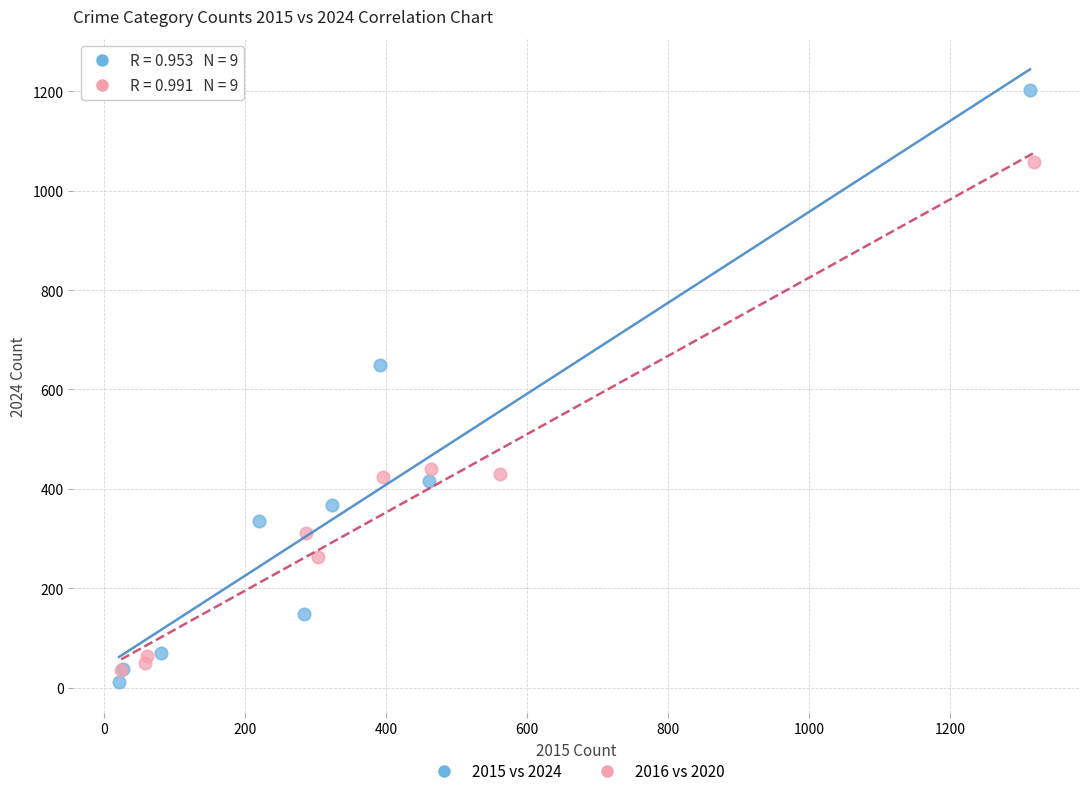

Which series reaches the minimum Y coordinate?

2015 vs 2024